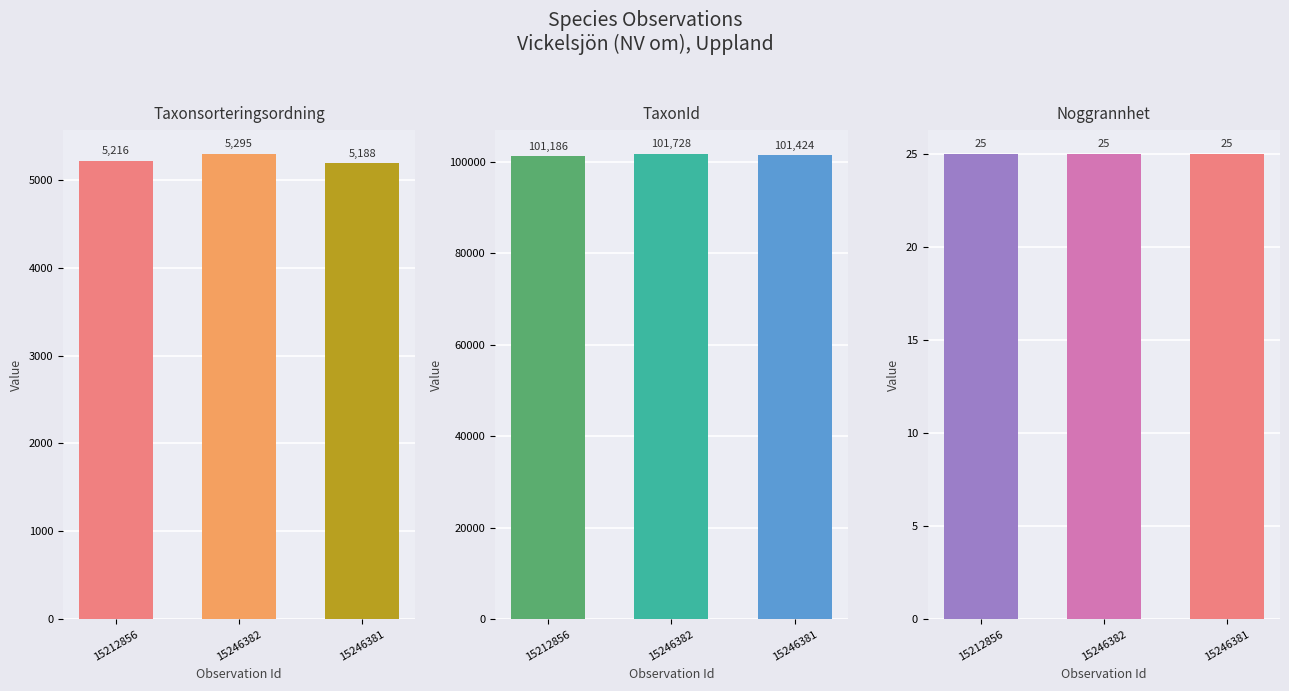

What are all the series names shown in the legend?

Taxonsorteringsordning, TaxonId, Noggrannhet